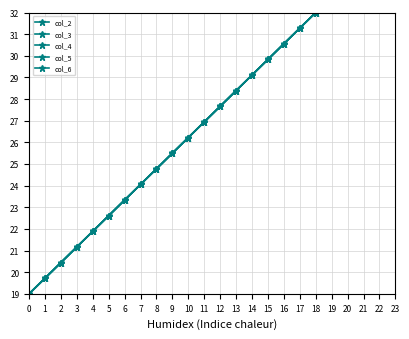

List the labels in order of col_3 value, largest first.

18, 17, 16, 15, 14, 13, 12, 11, 10, 9, 8, 7, 6, 5, 4, 3, 2, 1, 0